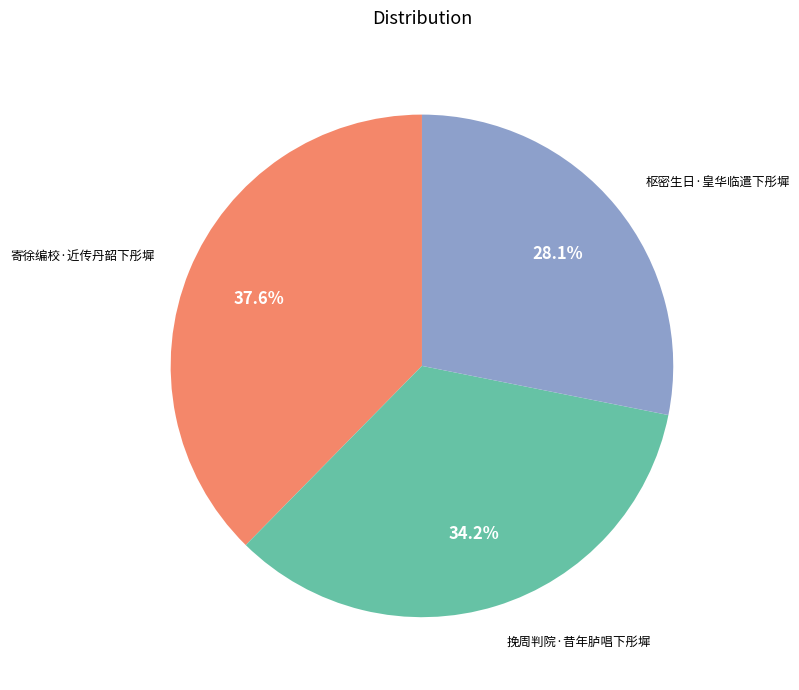

Is there a majority slice in this chart?

No